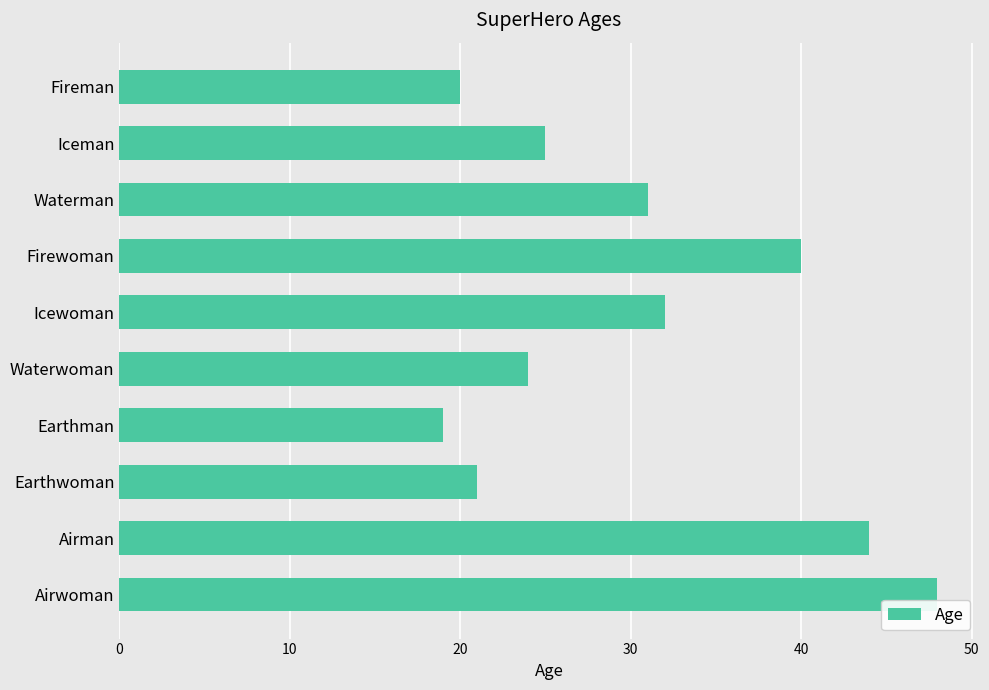

Reading top to bottom, transcribe all the data shown in this chart.

20	25	31	40	32	24	19	21	44	48